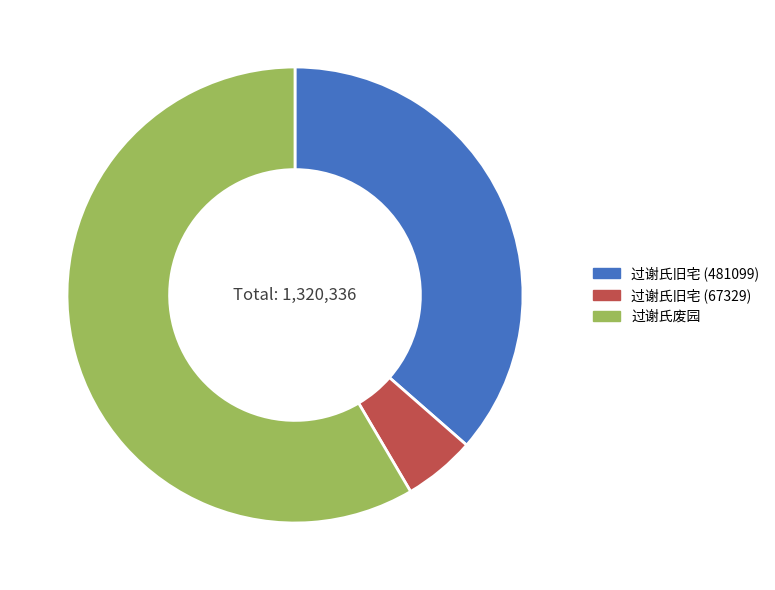

Between 过谢氏旧宅 (67329) and 过谢氏废园, which is larger?

过谢氏废园